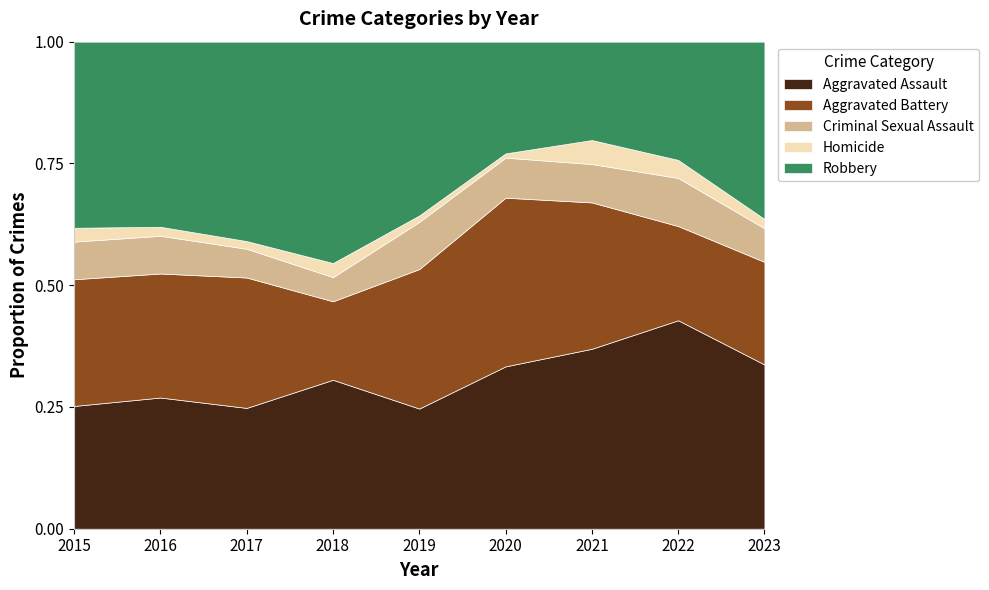

What is the value of the Homicide point at the 4th from the left?

7